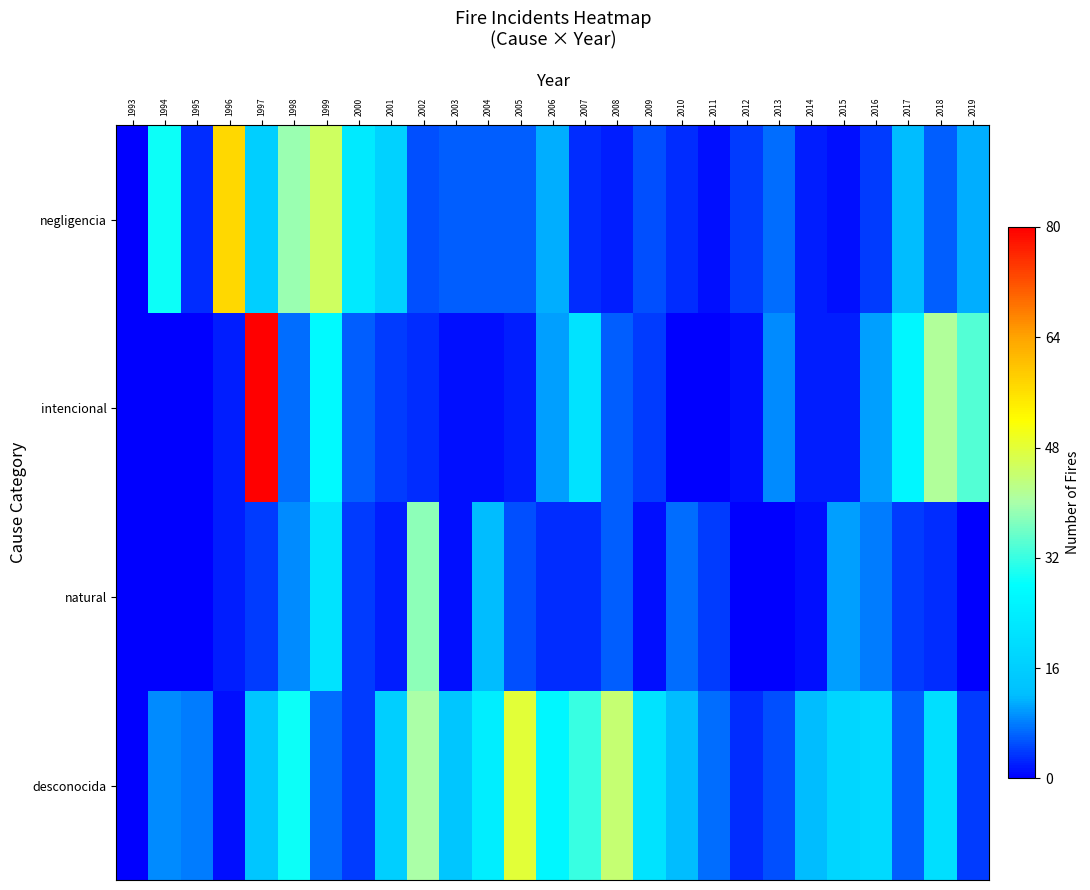

At how many categories does at least one series exceed 64?

1